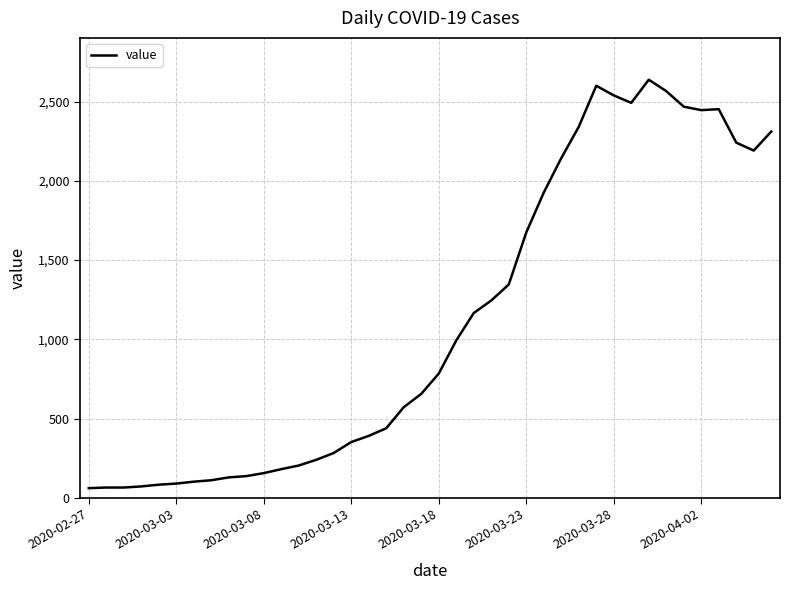

What is the difference between the maximum and minimum values?

2577